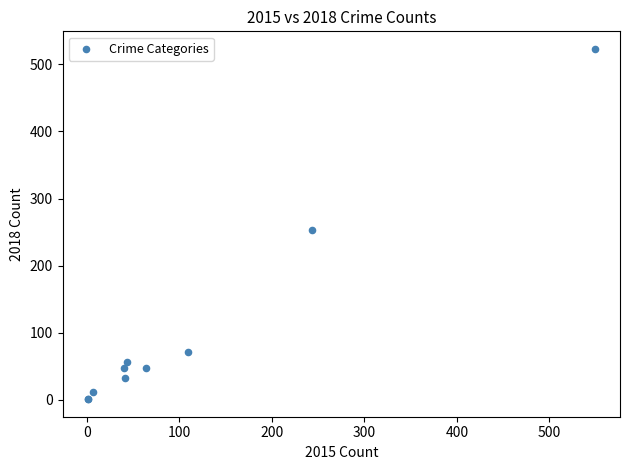

What Y value in the scatter plot is closest to 262?

253